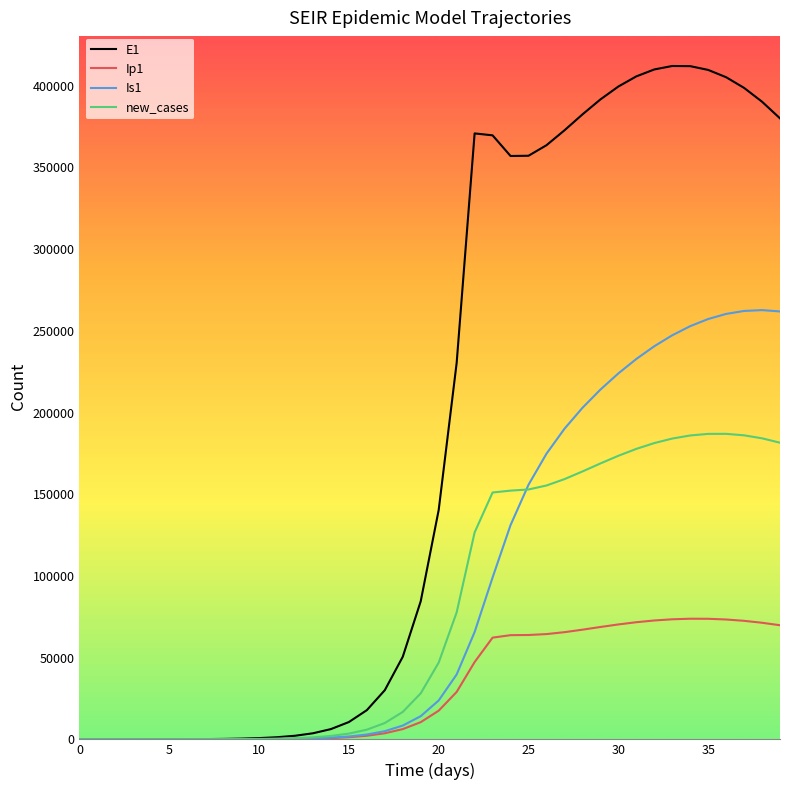

Which series has the largest total across all categories?

E1